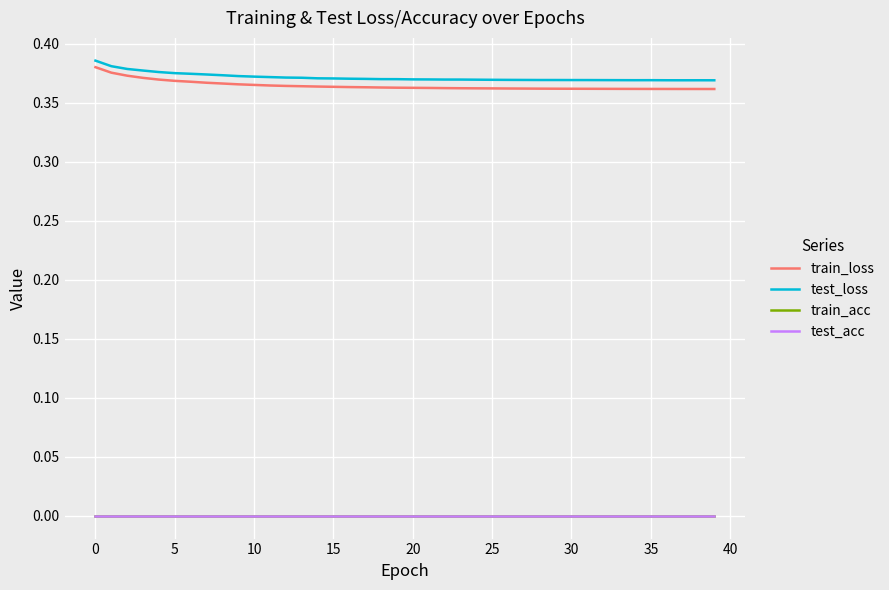

Does the chart display data point markers on the line(s)?

No